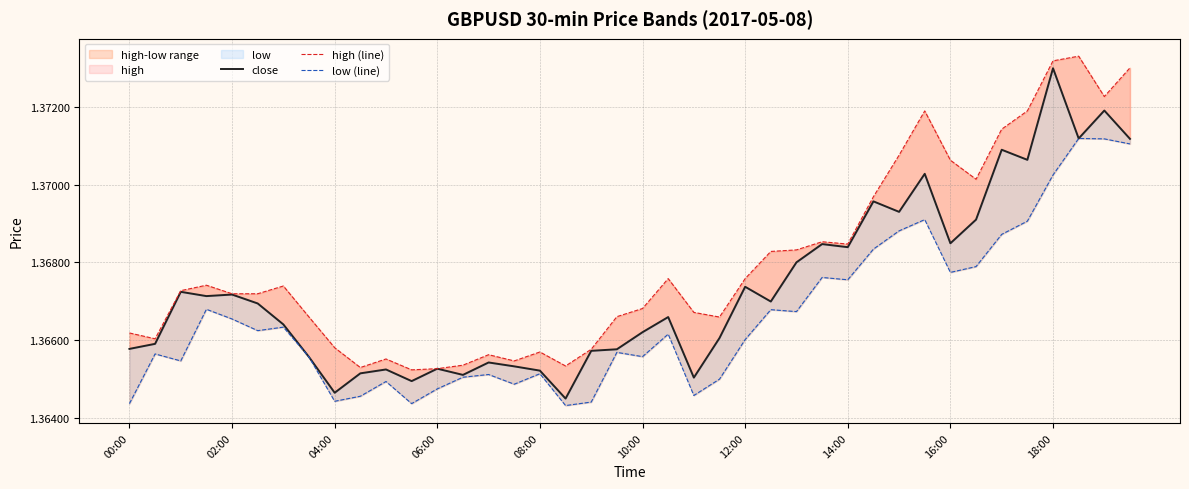

Rank the series by their average value, from highest to lowest.

high (line), close, low (line)